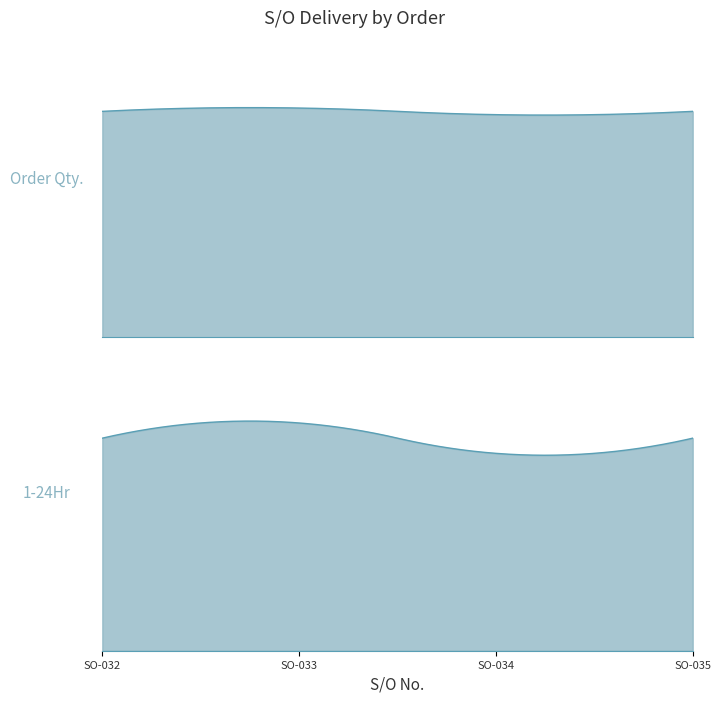

True or false: Delivered / Order Volume (M3) and 1-24Hr intersect in this chart.

False